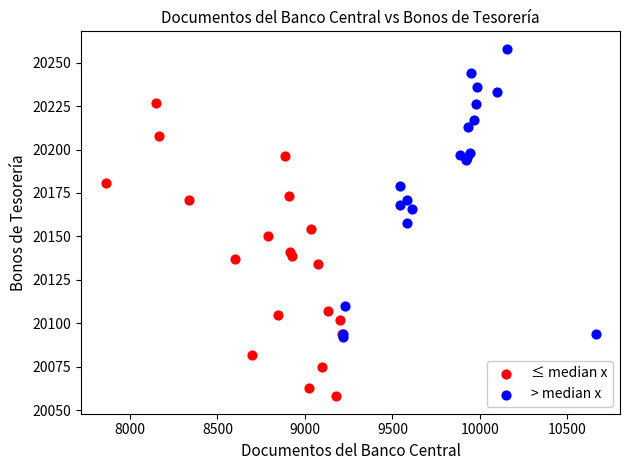

Which series contains the lowest Y value?

≤ median x